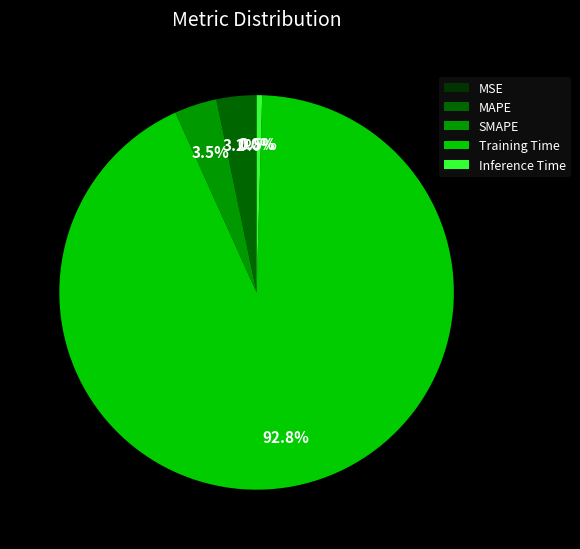

Is it true that Training Time is 84% of the pie?

False